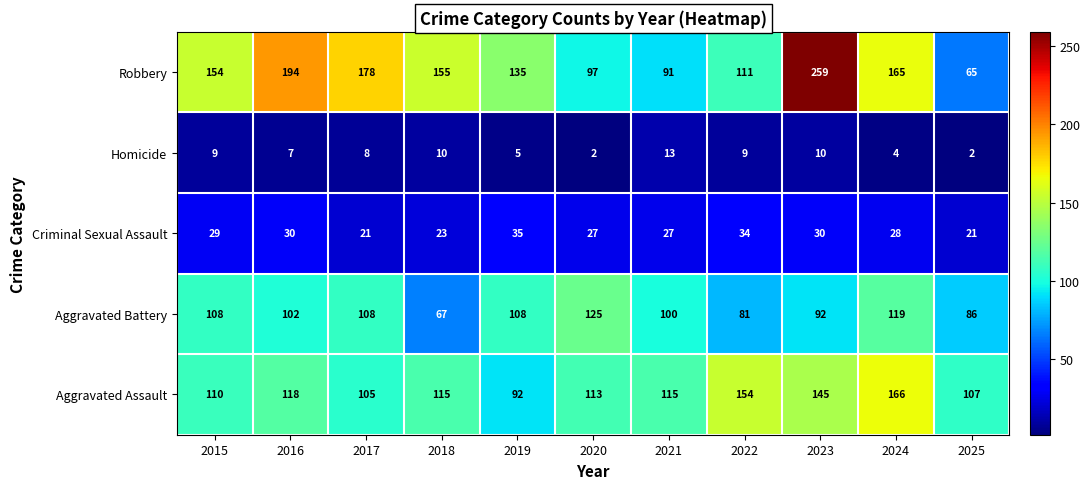

At which category is the sum across all series the highest?

2023